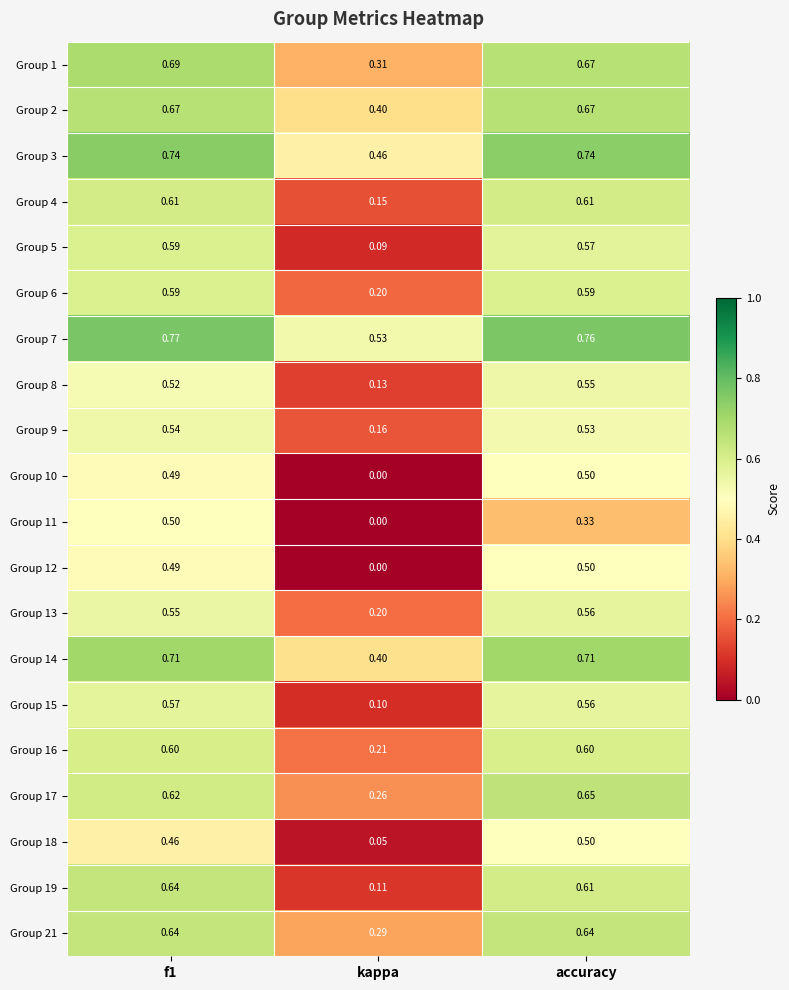

What is the difference between the highest and lowest values at kappa?

0.5